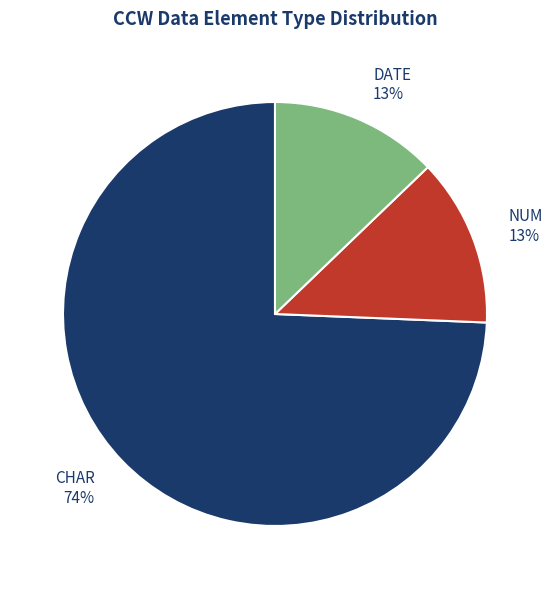

Combined, do NUM and DATE account for over 50%?

No